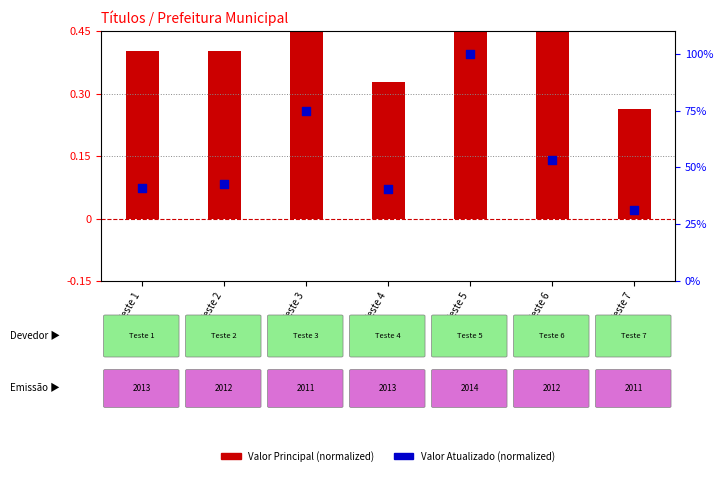

Which series reaches the maximum Y coordinate?

Valor Principal (norm)